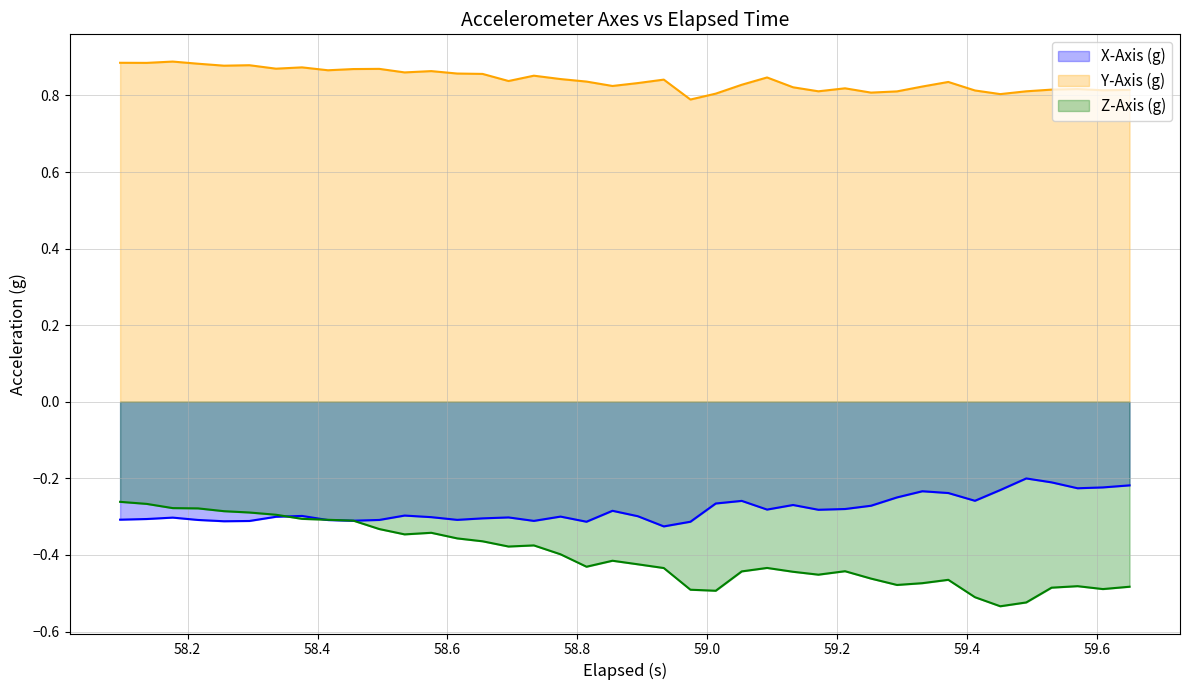

Which series has the widest spread of values?

Z-Axis (g)